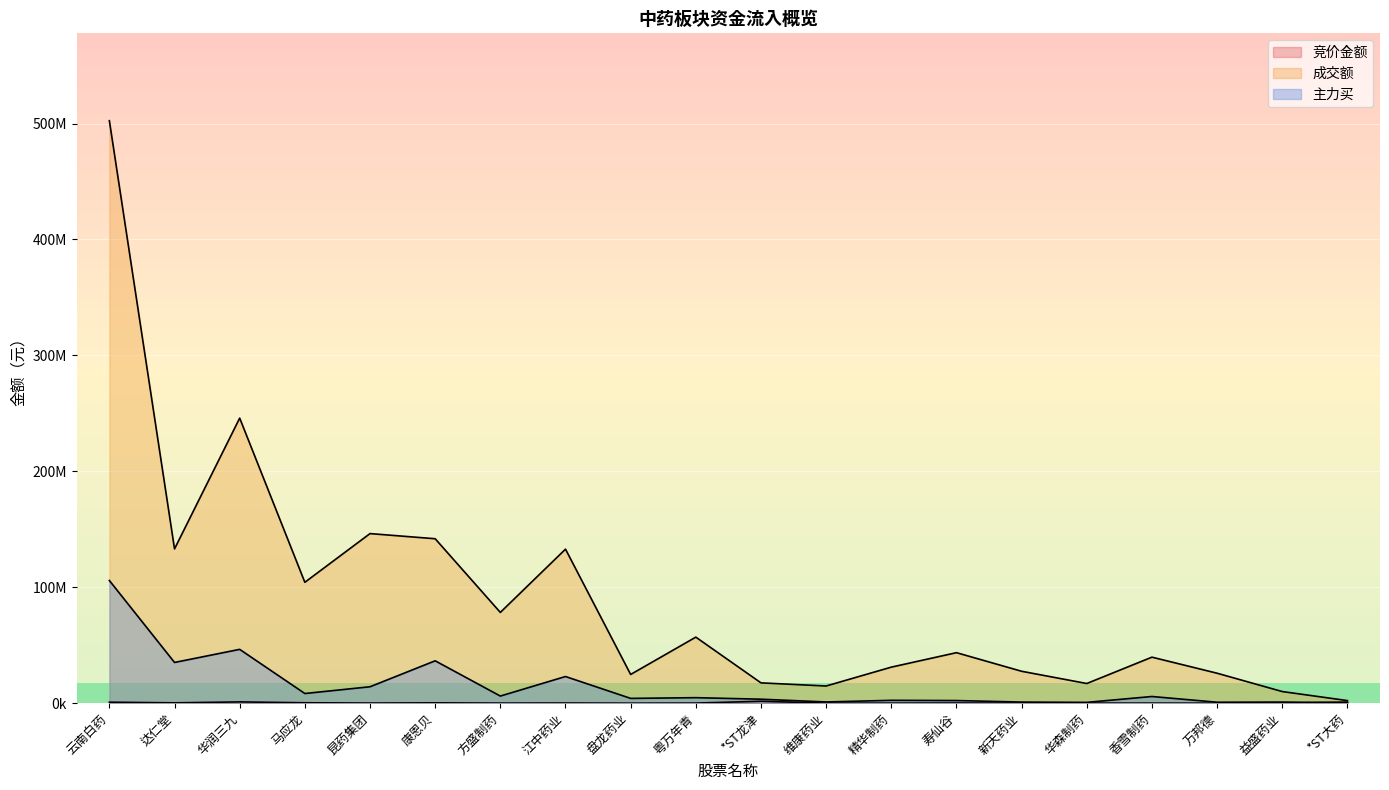

The value of 成交额 at 云南白药 is 502436499. True or false?

True